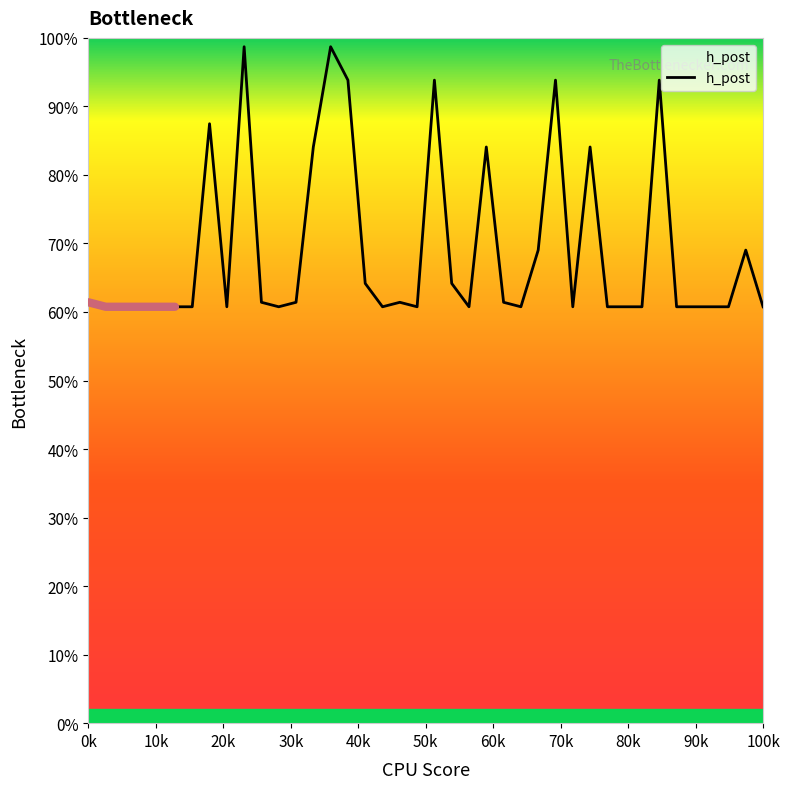

Reading left to right, extract all data points from this chart.

61.4	60.8	60.8	60.8	60.8	60.8	60.8	87.5	60.8	98.7	61.4	60.8	61.4	84.1	98.7	93.8	64.2	60.8	61.4	60.8	93.8	64.2	60.8	84.1	61.4	60.8	69.0	93.8	60.8	84.1	60.8	60.8	60.8	93.8	60.8	60.8	60.8	60.8	69.0	60.8